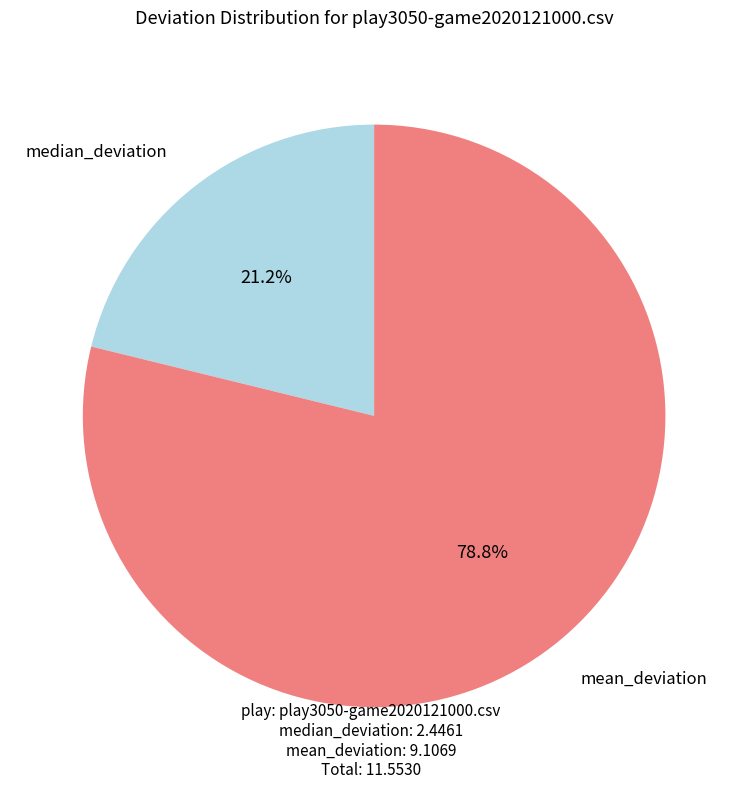

Between mean_deviation and median_deviation, which is larger?

mean_deviation